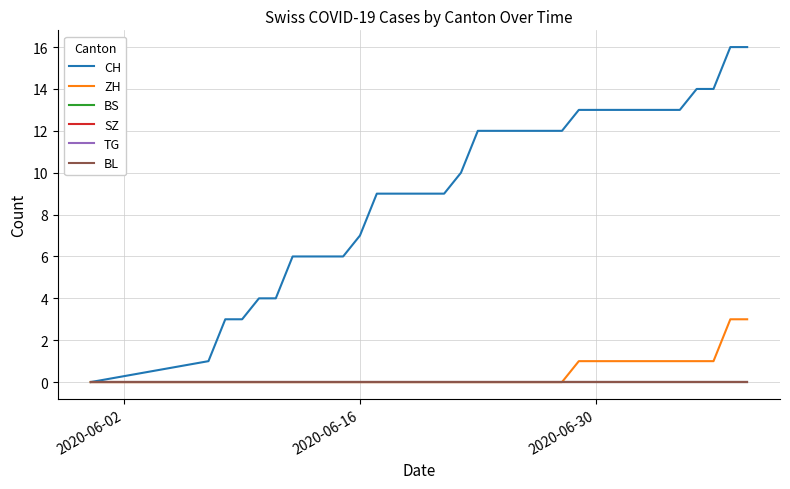

Does the chart display data point markers on the line(s)?

No